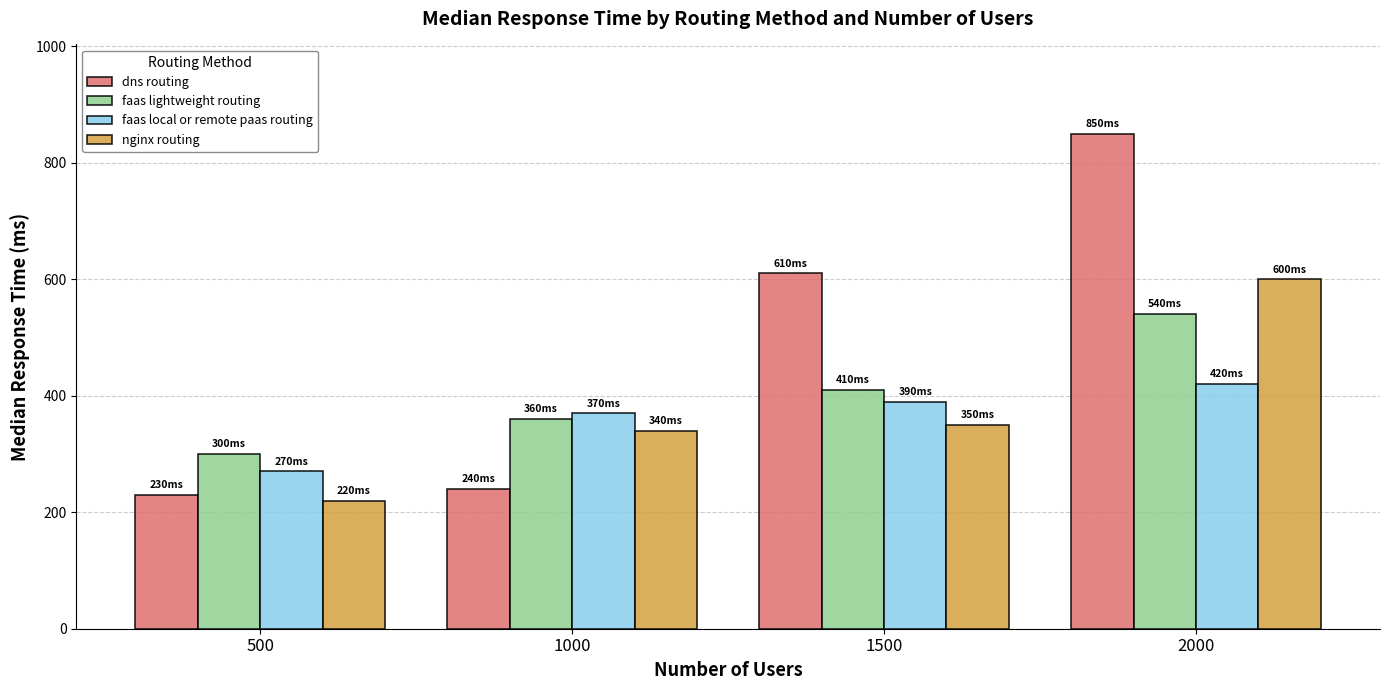

What are all the series names shown in the legend?

dns routing, faas lightweight routing, faas local or remote paas routing, nginx routing